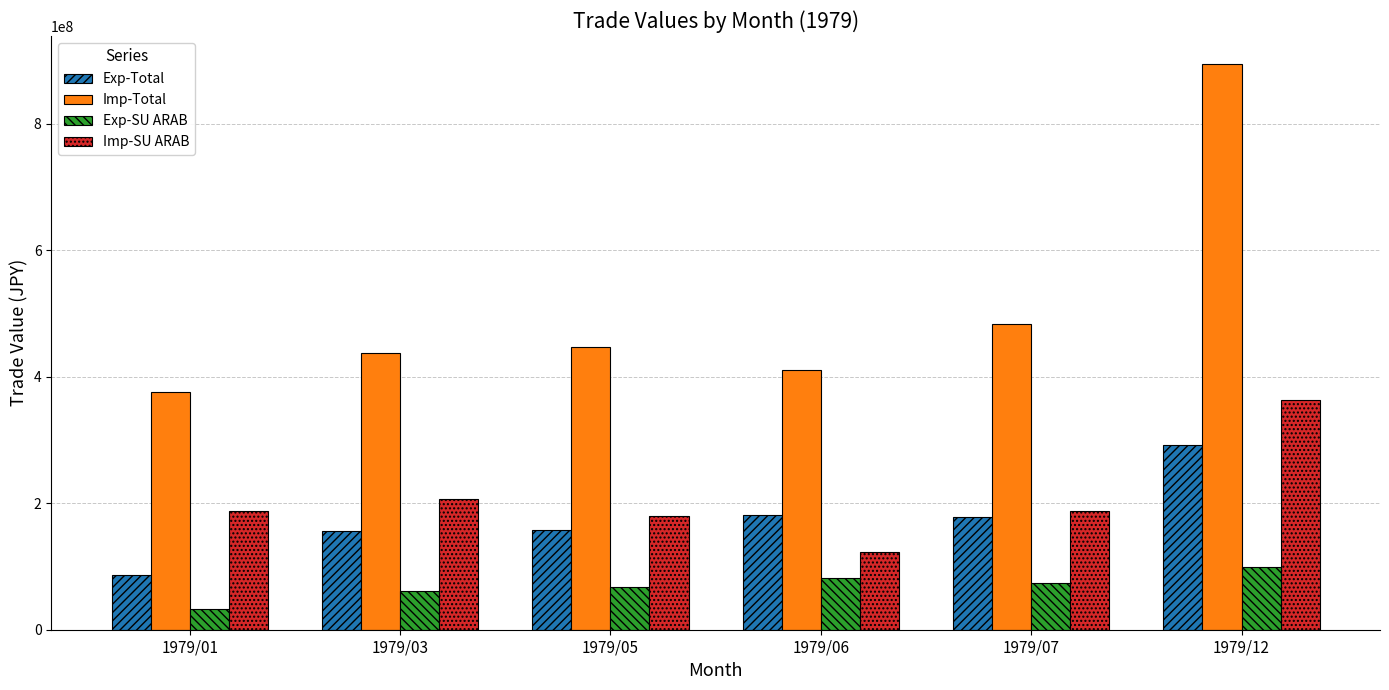

How many bars are there in each group?

4